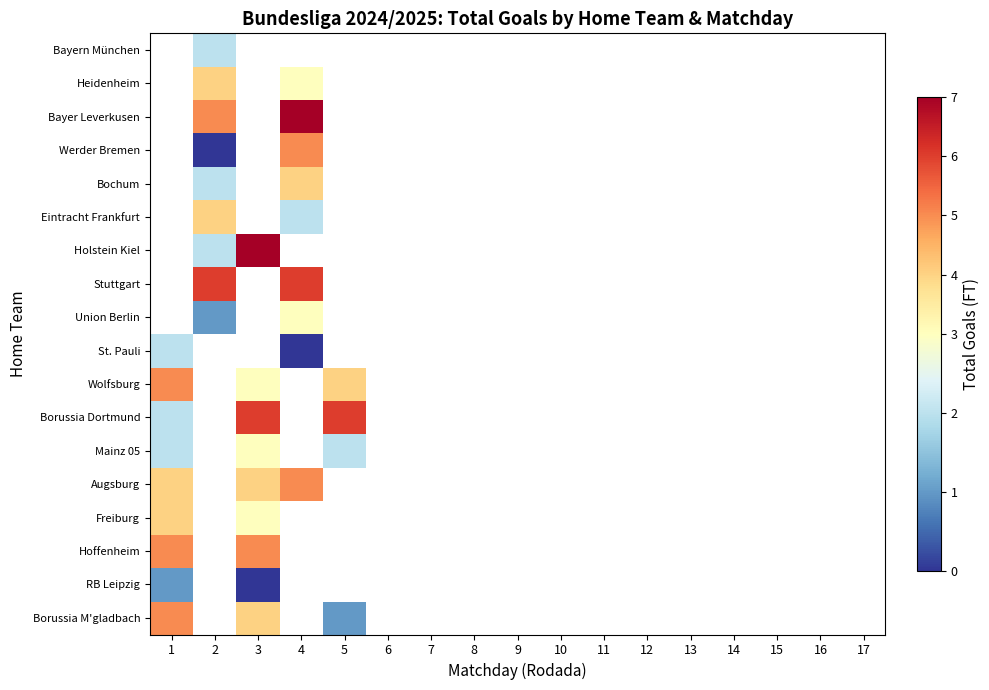

How many categories are shown in the chart?

17